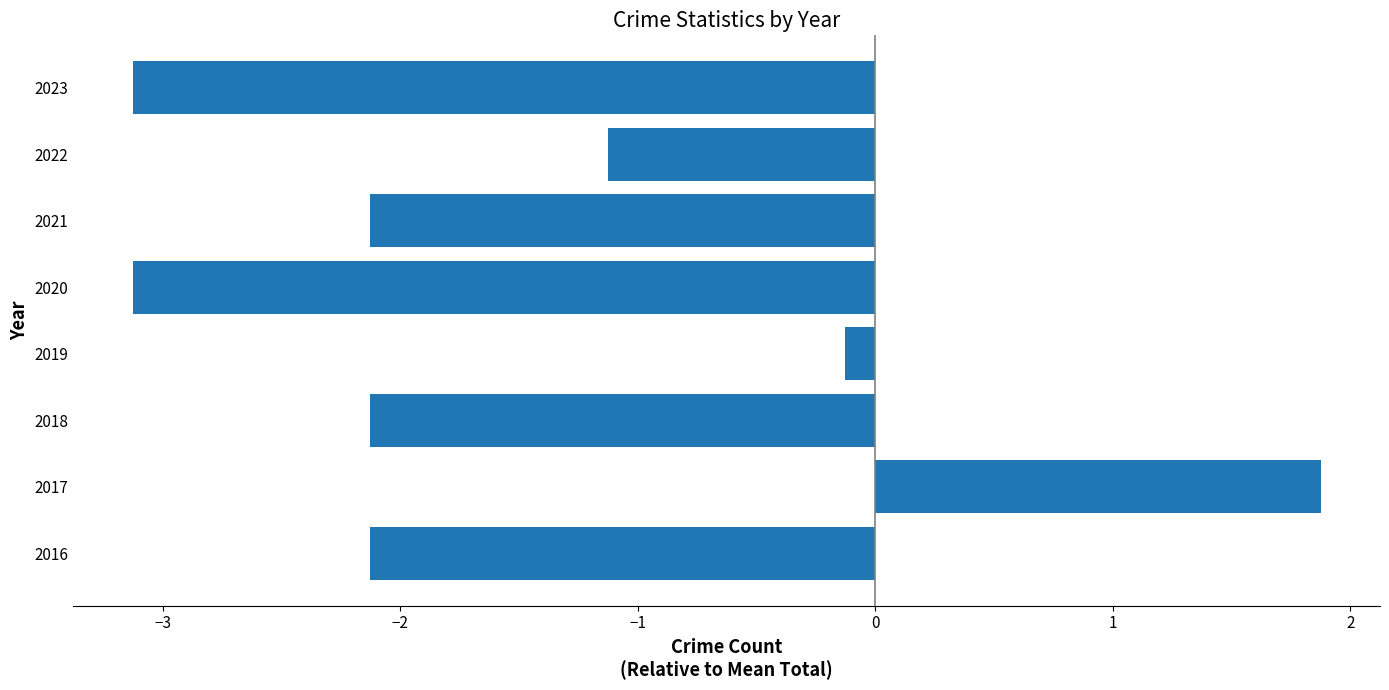

What is the difference between the second highest and second lowest values?

3.0